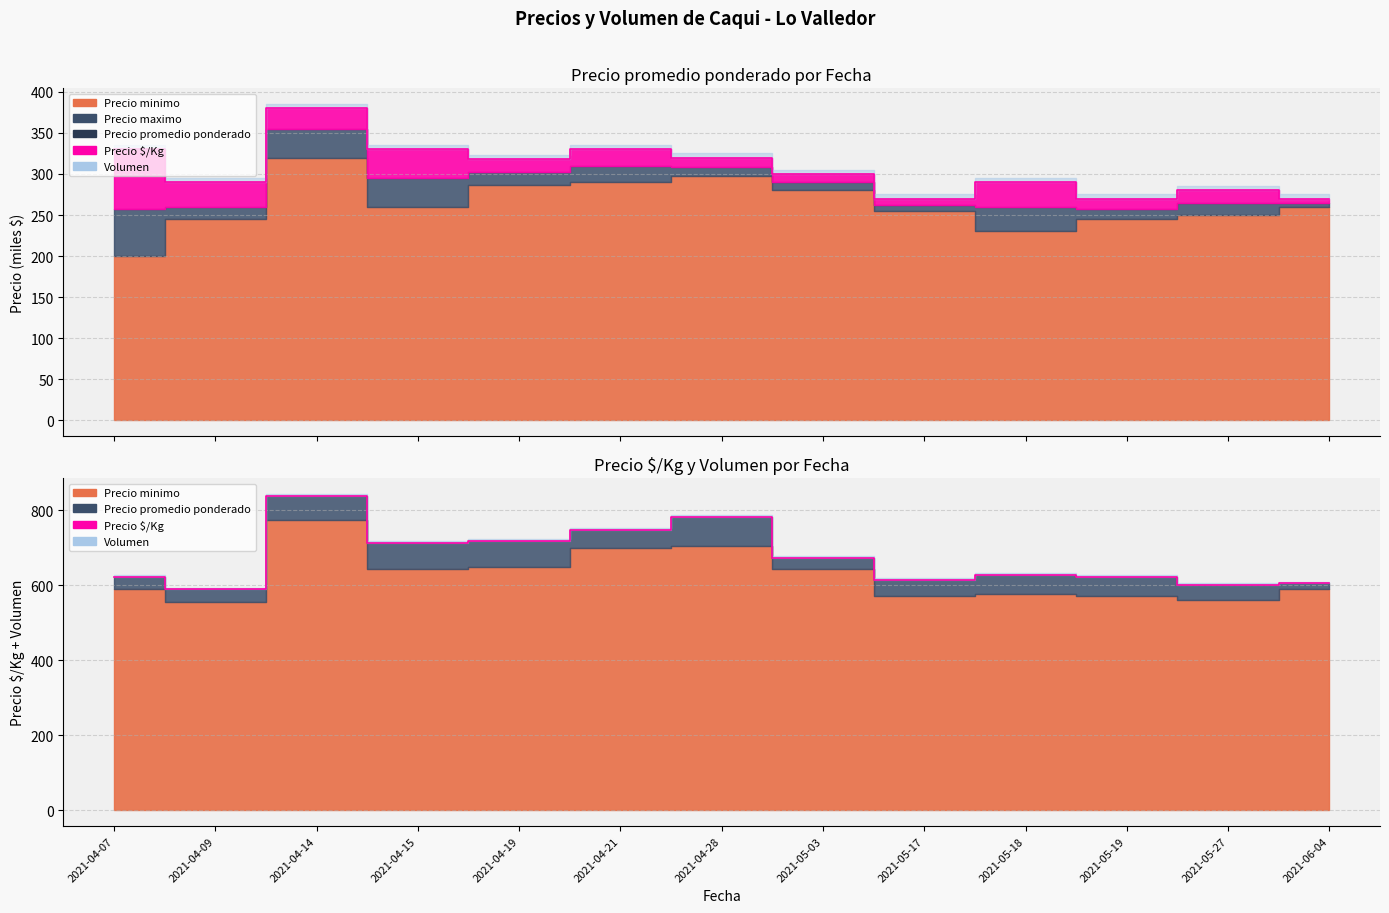

What is the label of the 1st point from the left?

2021-04-07